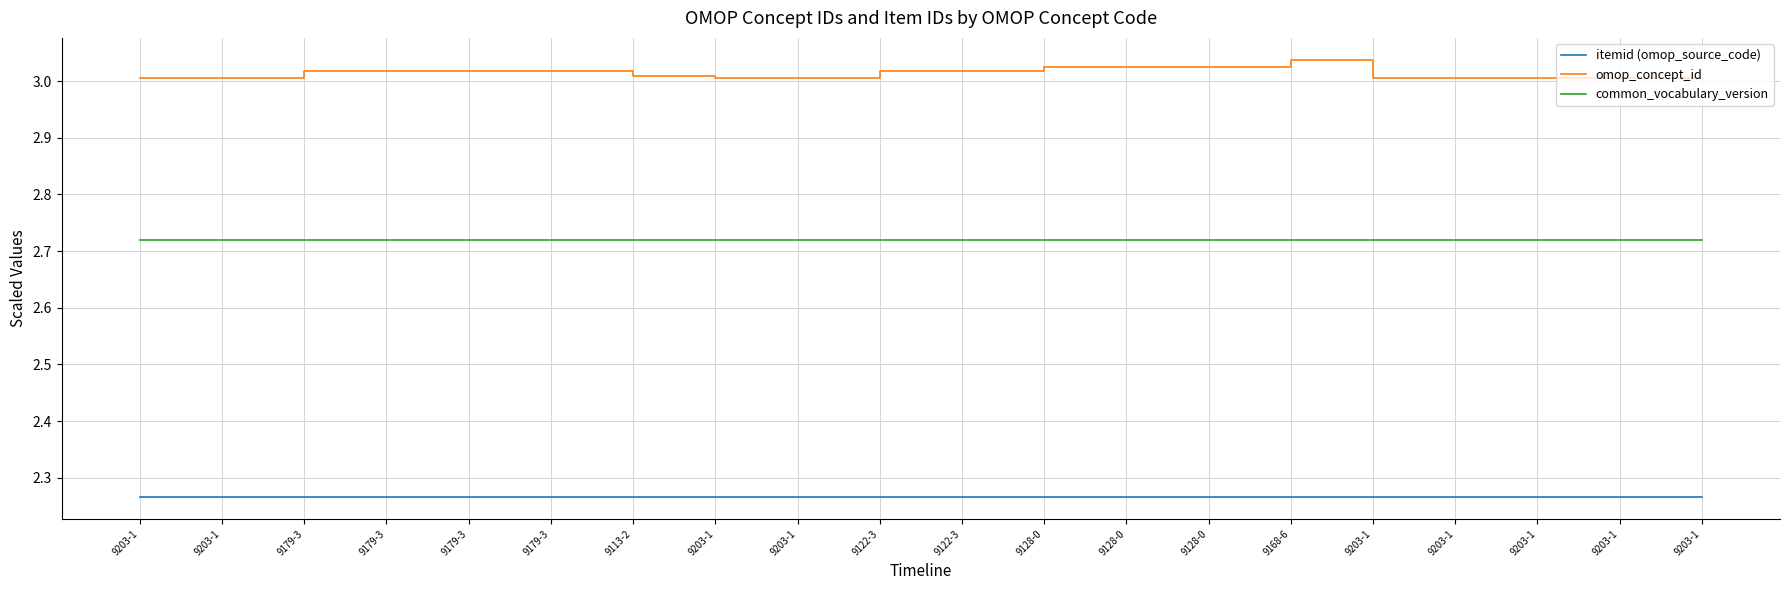

How many lines are shown in the chart?

3